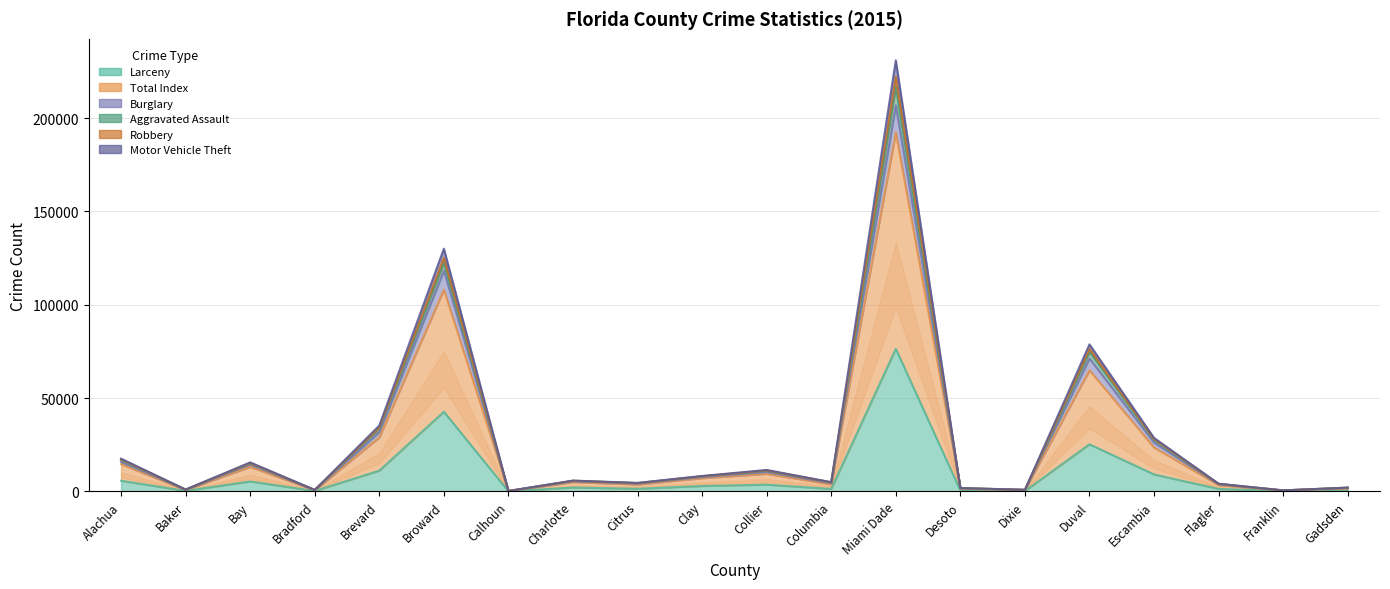

Which series has the largest total across all categories?

Total Index